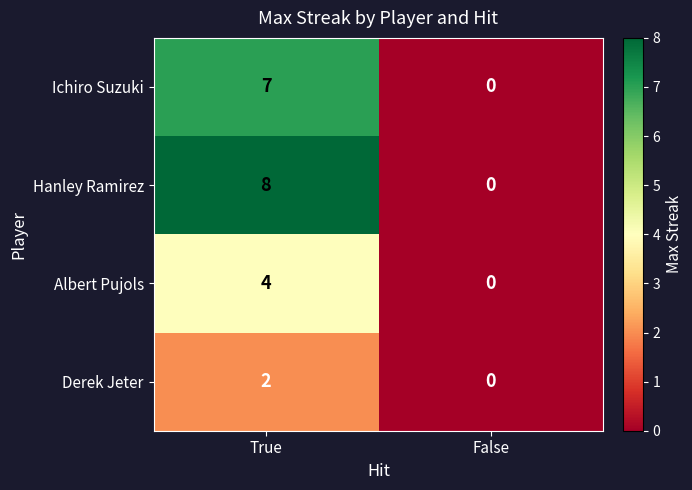

What is the difference between the maximum and minimum values in the Hanley Ramirez series?

8